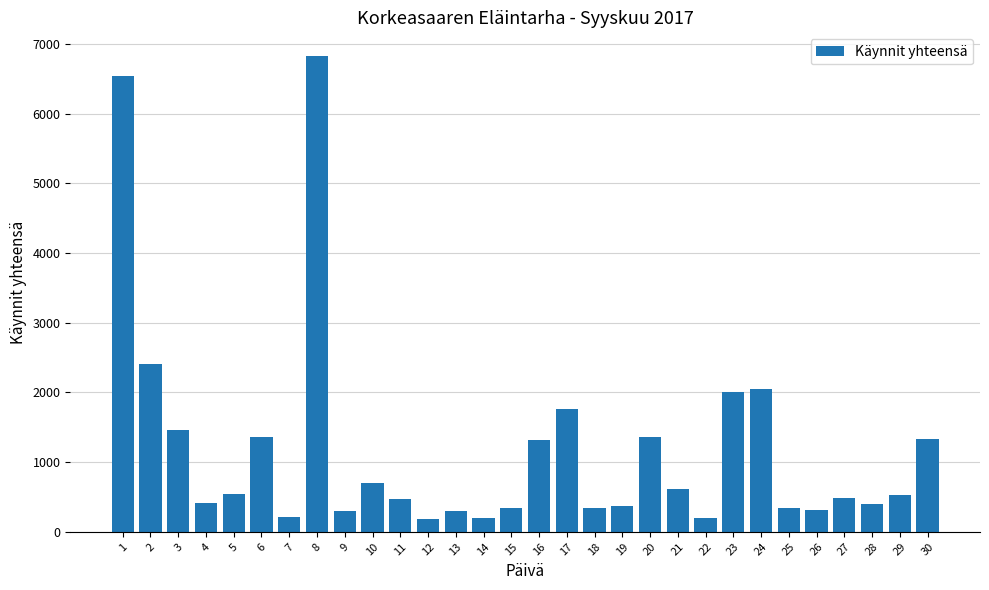

The chart shows a value of 540 at 5. True or false?

True